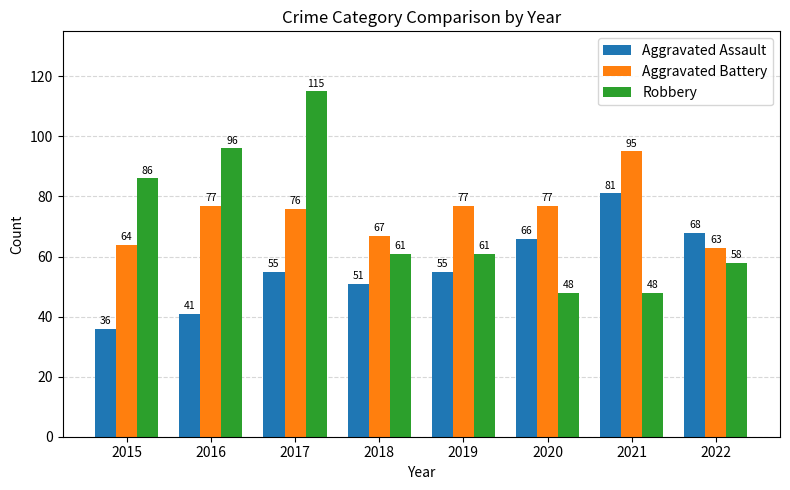

Which series has the largest range (max minus min)?

Robbery